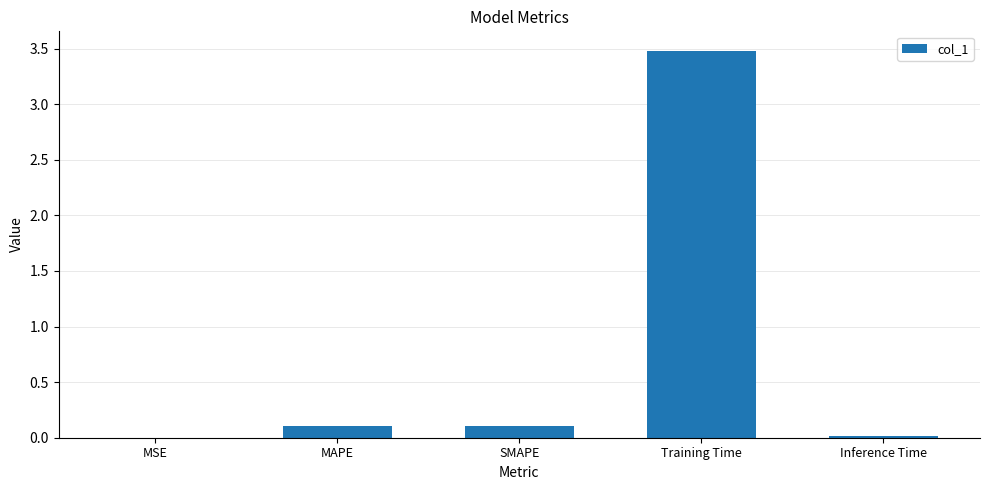

What is the sum of all values?

3.7